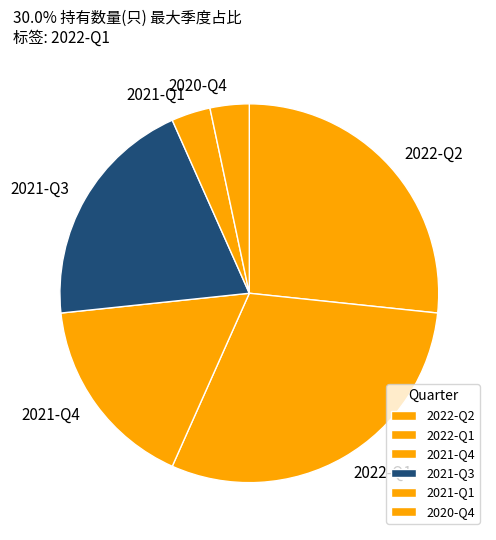

Does 2022-Q2 represent more than half of the total?

No